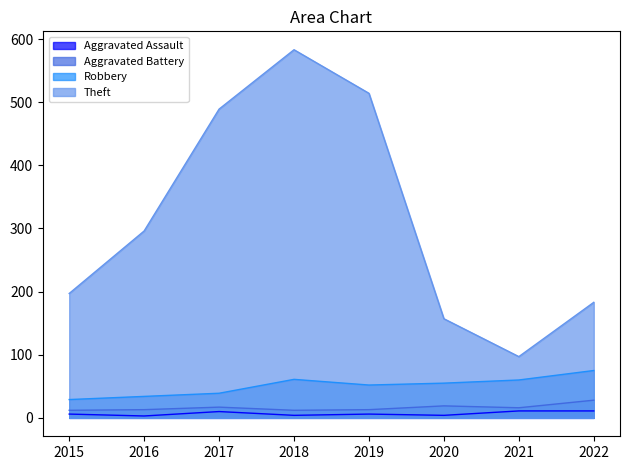

True or false: Robbery and Aggravated Assault cross at least once.

False